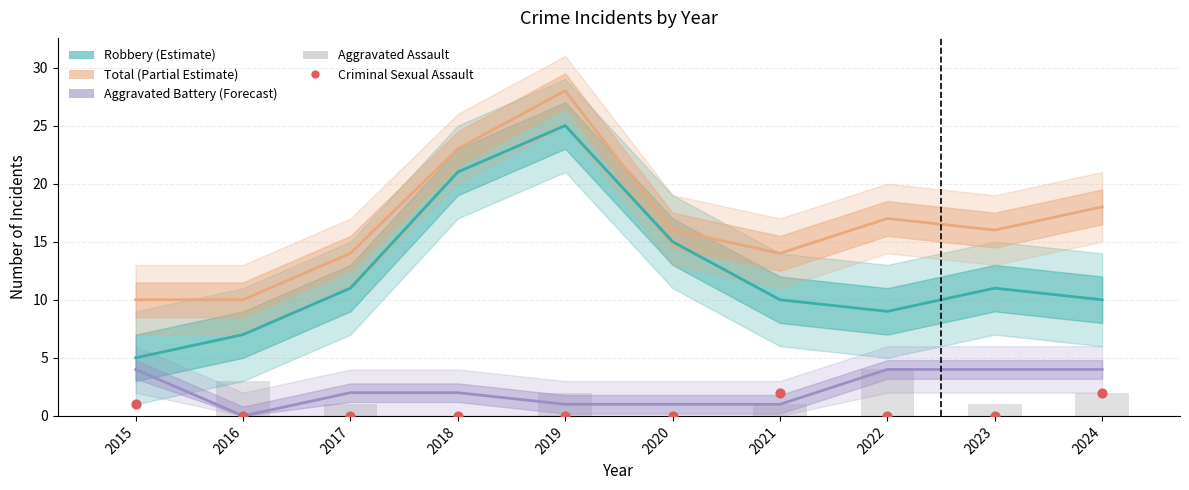

Which series has the largest total across all categories?

Total (Partial Estimate)